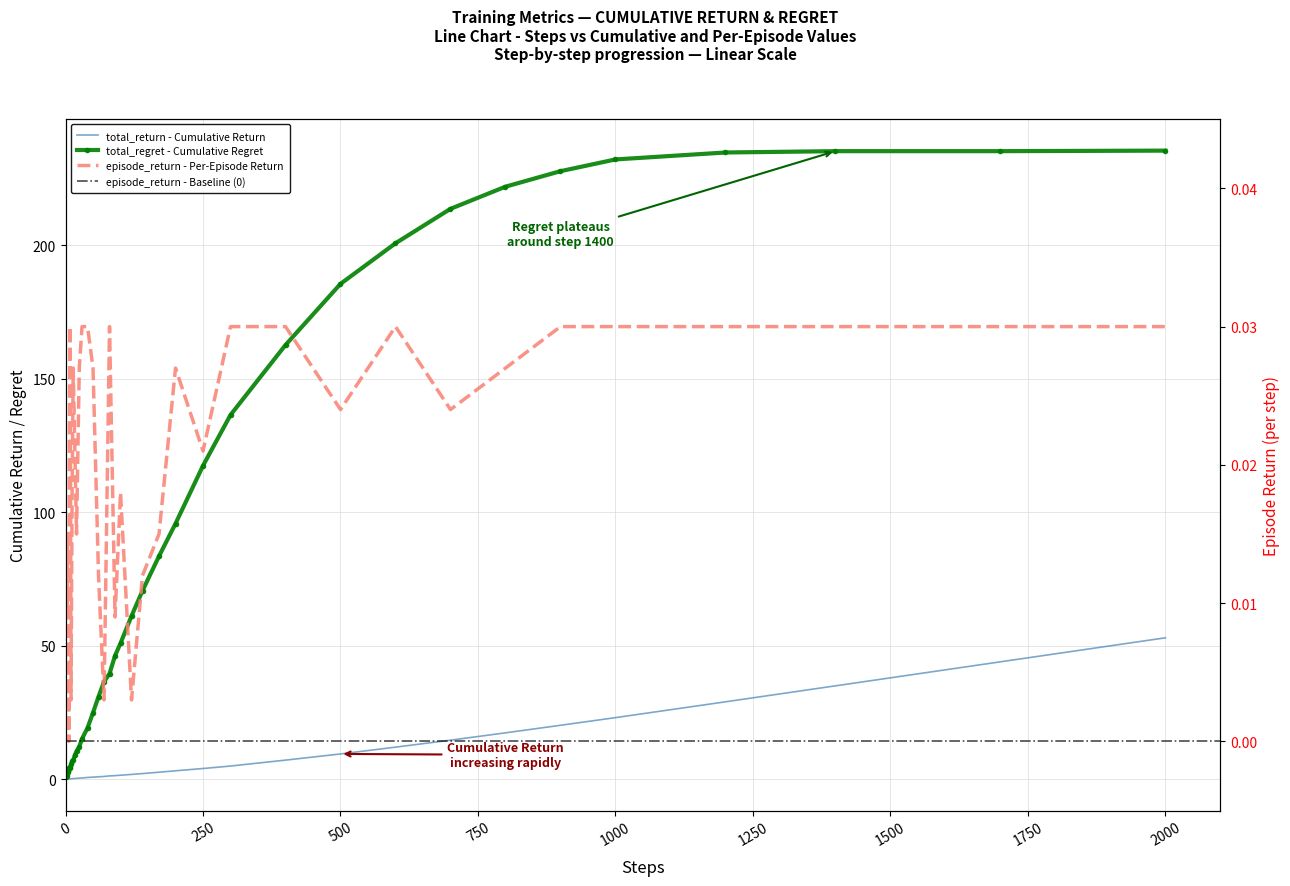

Is the value of total_return at 170 greater than the value of episode_return at 1000?

Yes